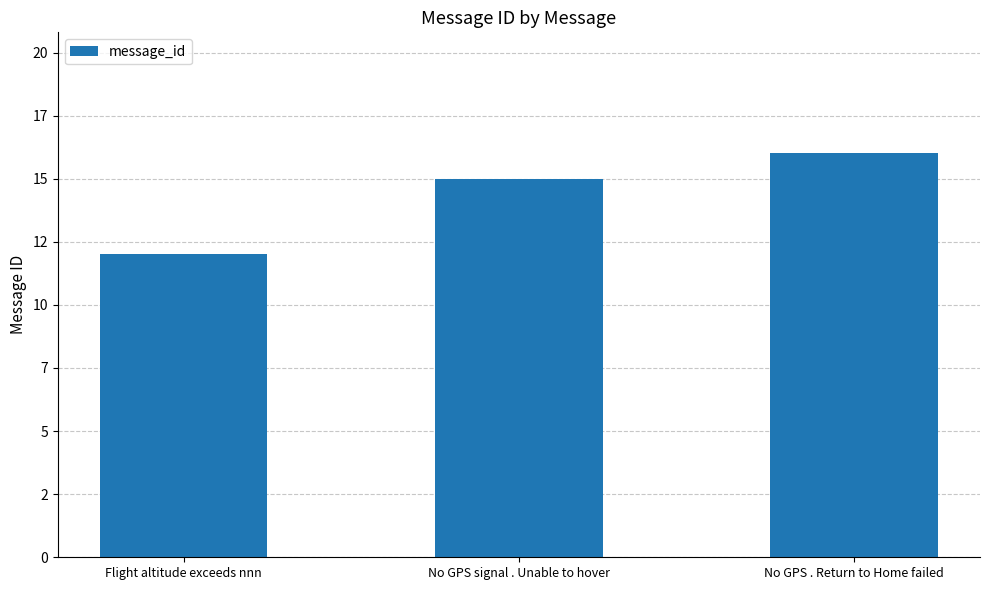

Rank the categories by value from highest to lowest.

No GPS . Return to Home failed, No GPS signal . Unable to hover, Flight altitude exceeds nnn